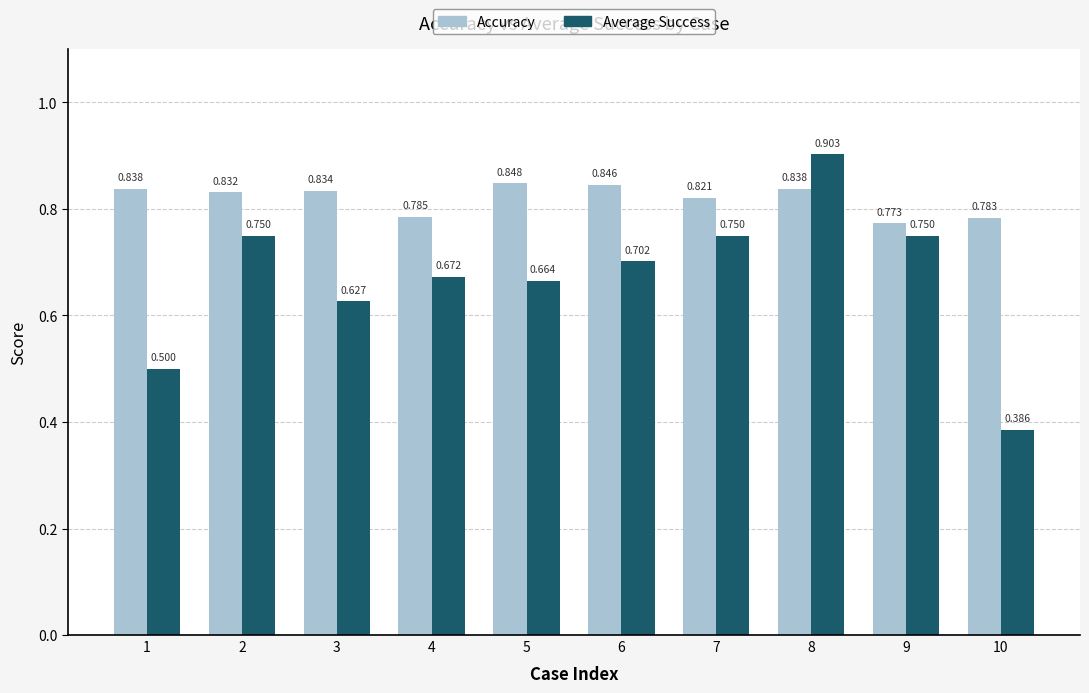

Is it true that Accuracy equals 1.5 at 5?

False